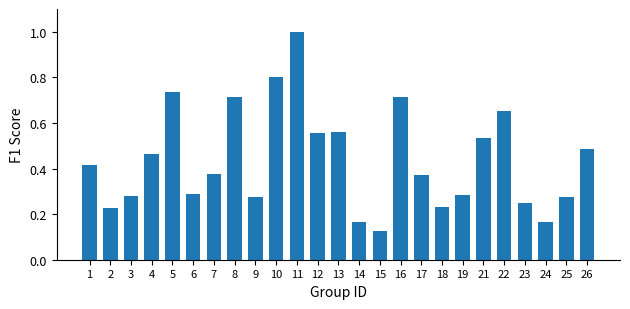

Where is the data nearest to the value 0?

15